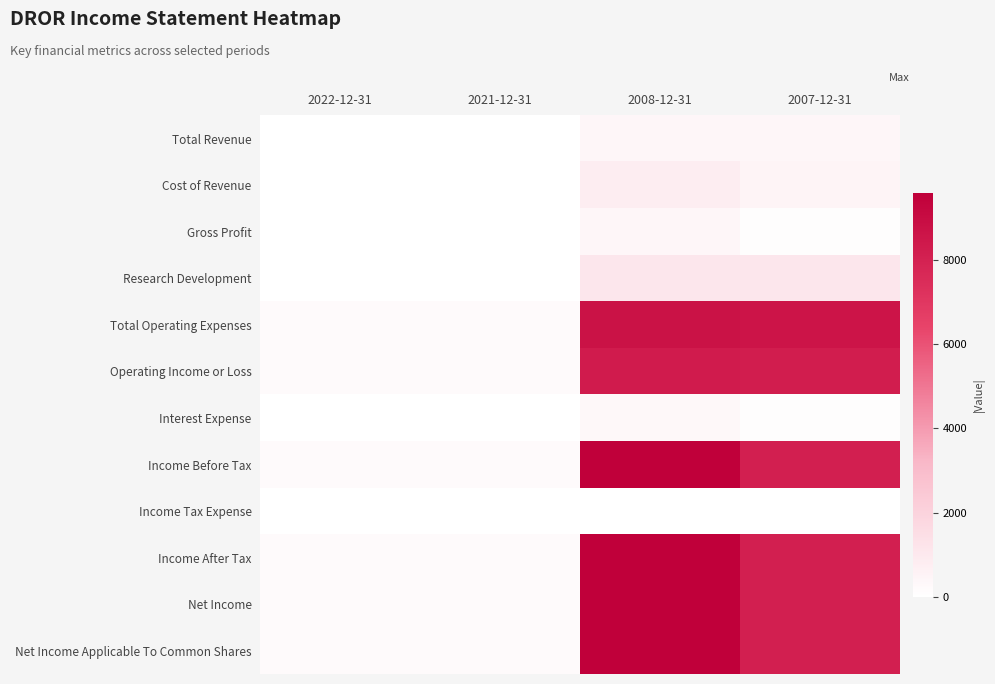

Which series changed the most between 2021-12-31 and 2007-12-31?

Total Operating Expenses